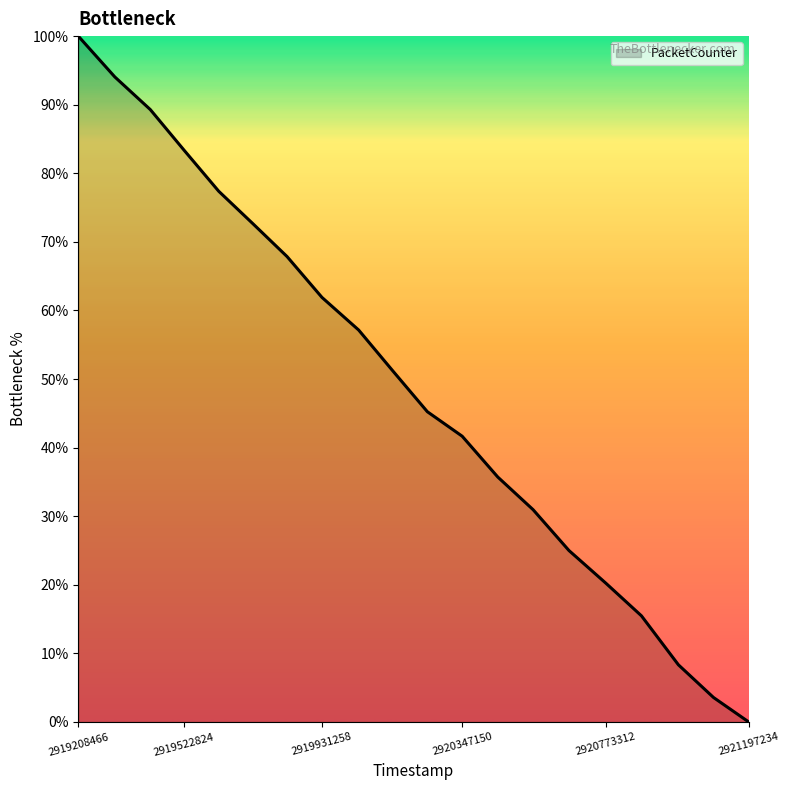

What is the difference between the maximum and minimum values?

100.0